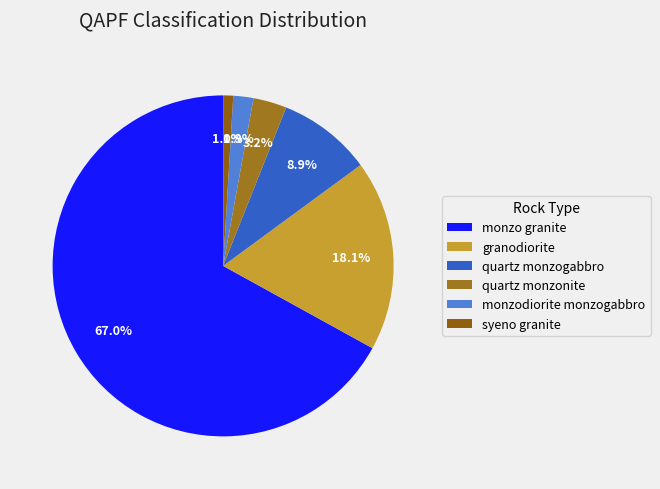

To the nearest percent, what is the average slice percentage?

17%